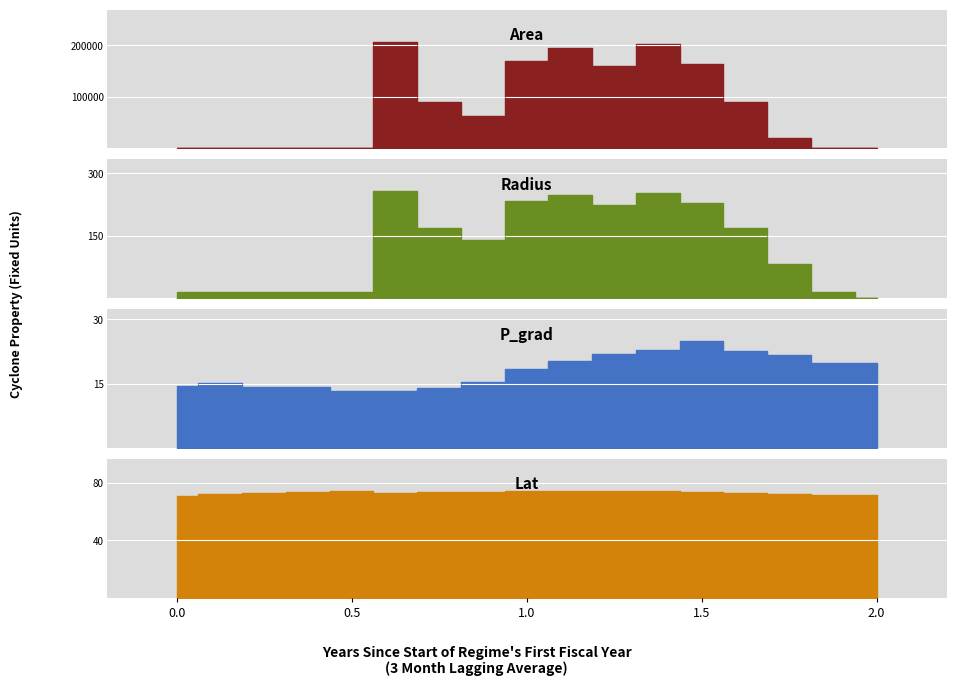

List the series in order of their peak value, highest first.

area, radius, lat, p_grad